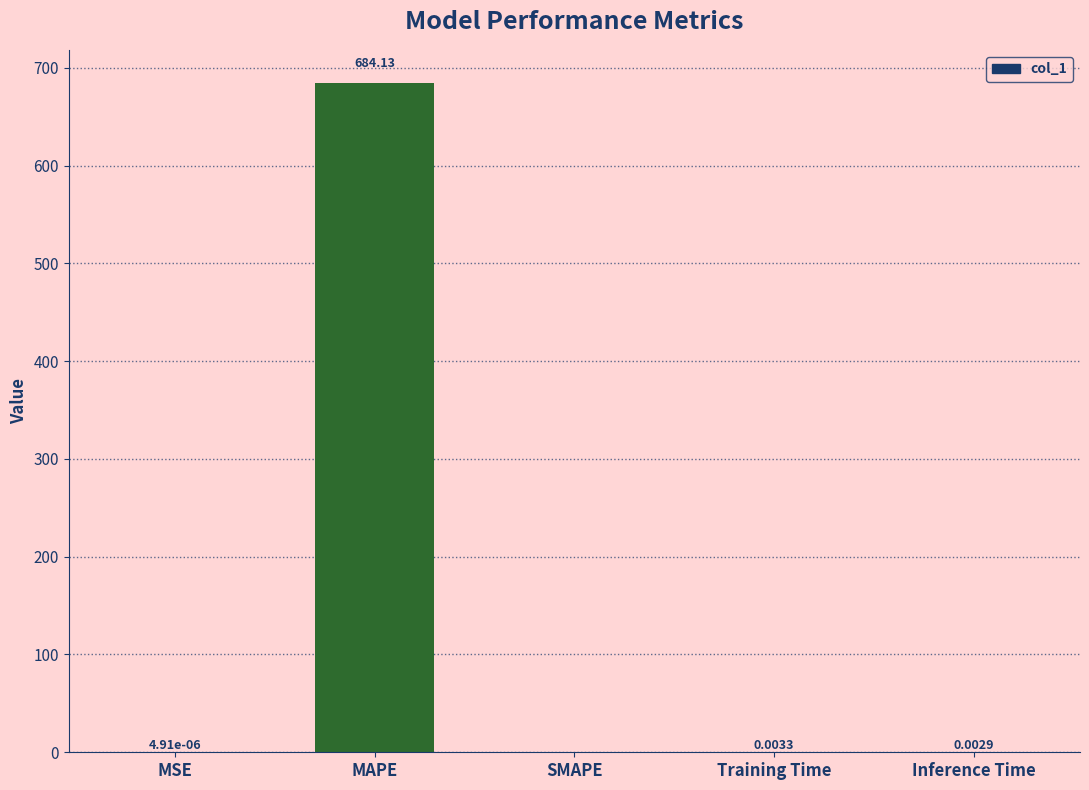

Are the bars horizontal?

No